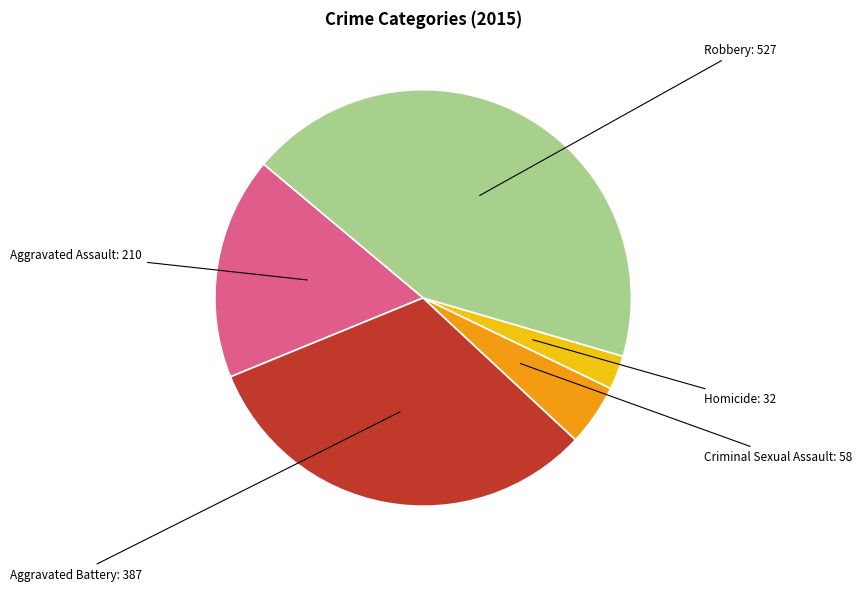

Does any single category account for the majority?

No